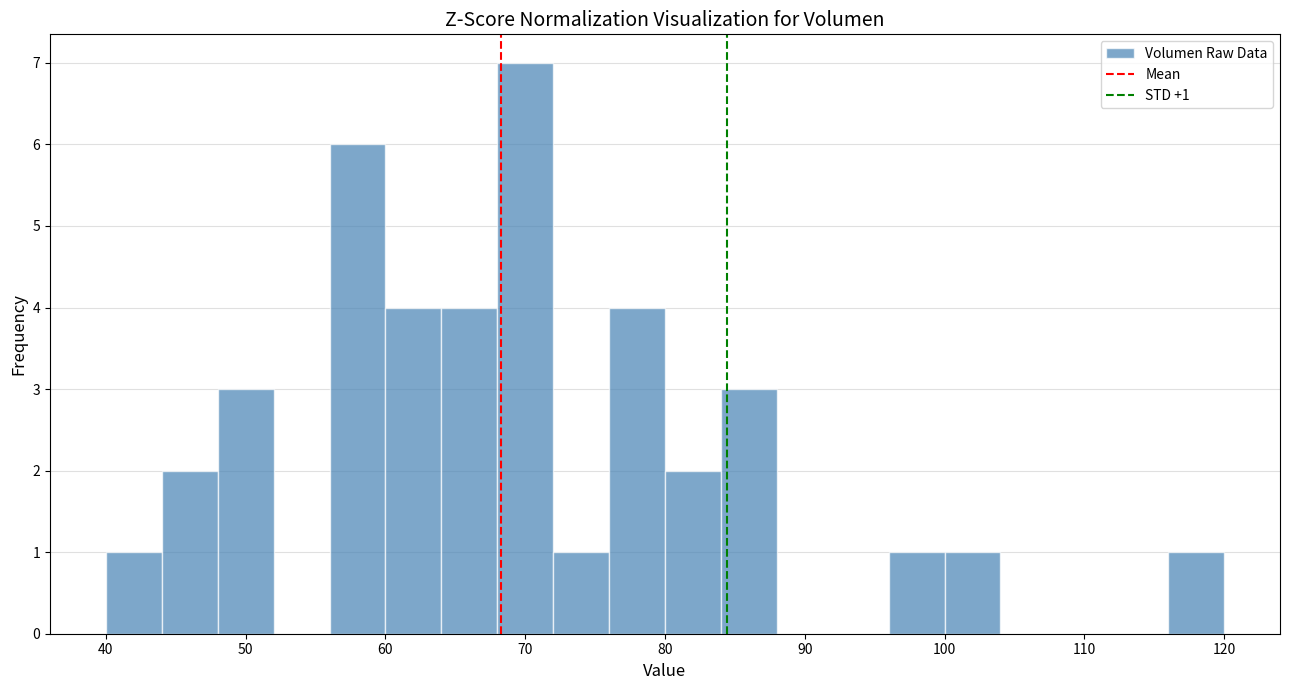

Over which range of the x-axis is the bar tallest?

68 to 72